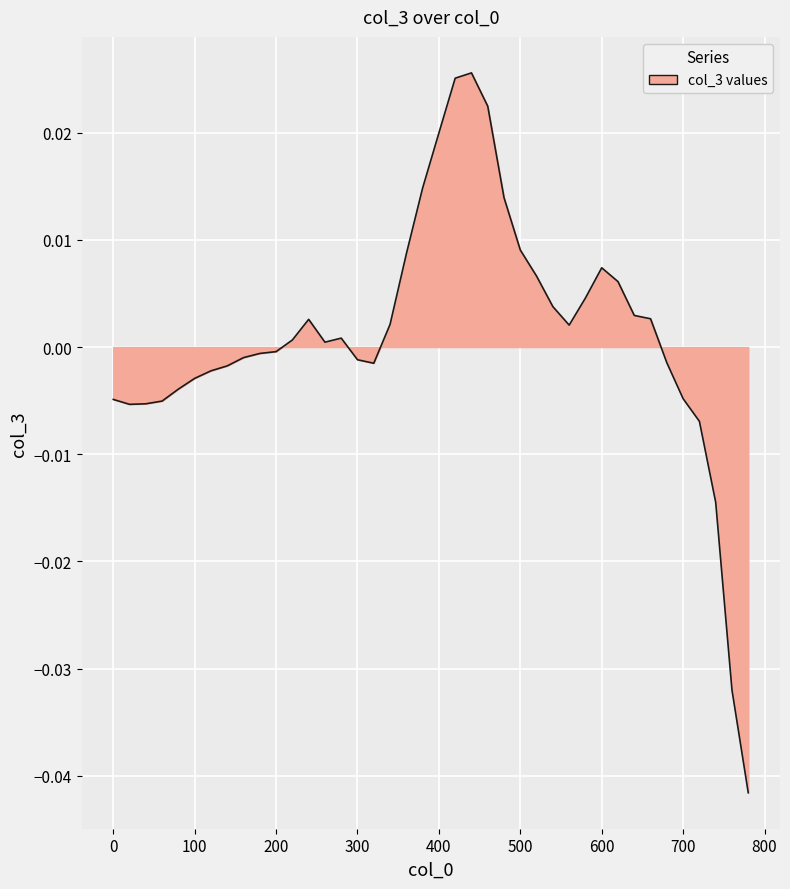

How many lines are shown in the chart?

1